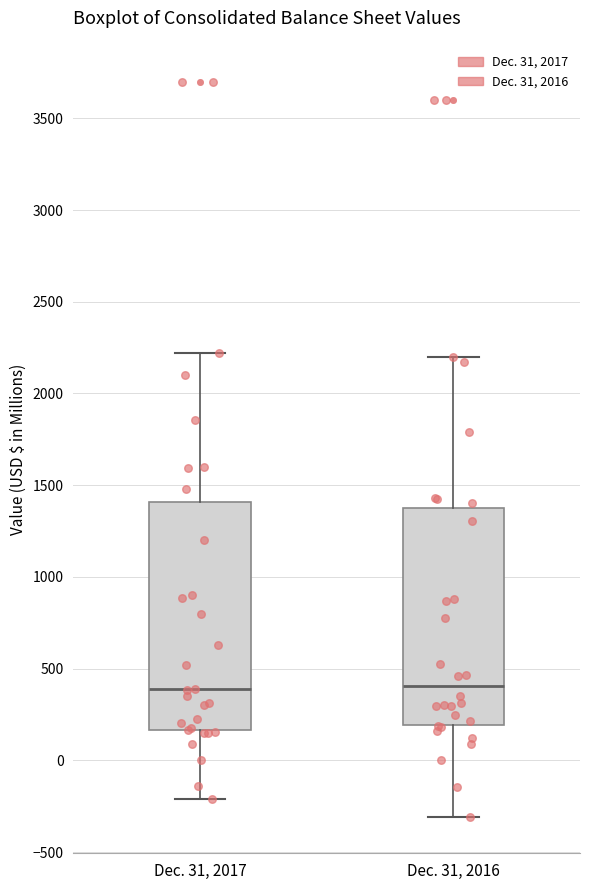

Reading left to right, read every box against the y-axis: the position of its median line, the range the box covers, and the ends of its whiskers. The values are not printed on the chart, so give them approximately, as read against the axis.

Dec. 31, 2017: median 400, box 150 to 1400, whiskers -200 to 2200
Dec. 31, 2016: median 400, box 200 to 1400, whiskers -300 to 2200